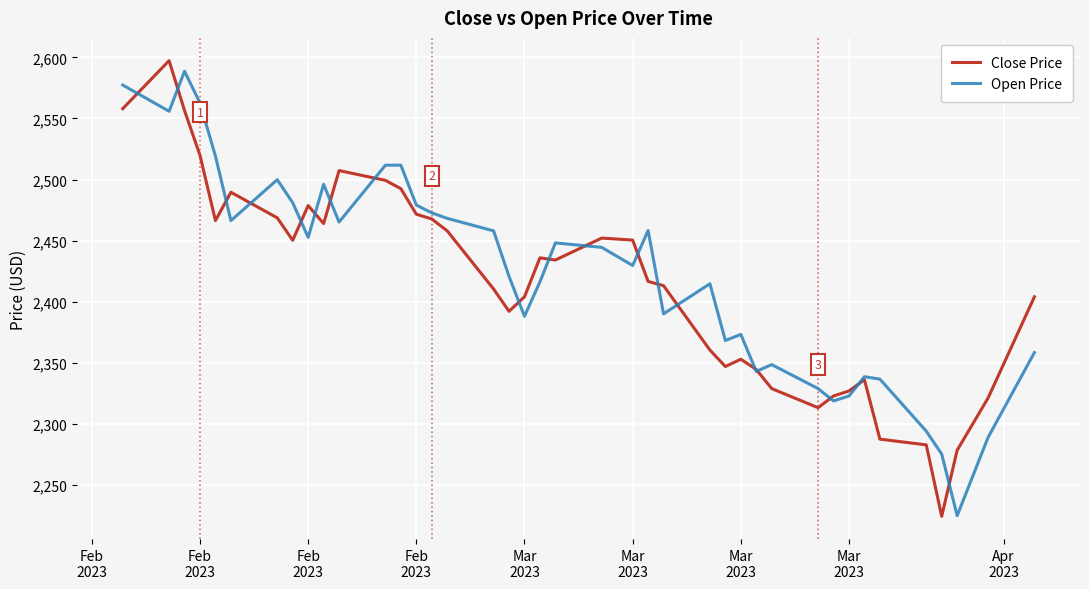

What is the greatest value displayed?

2597.3